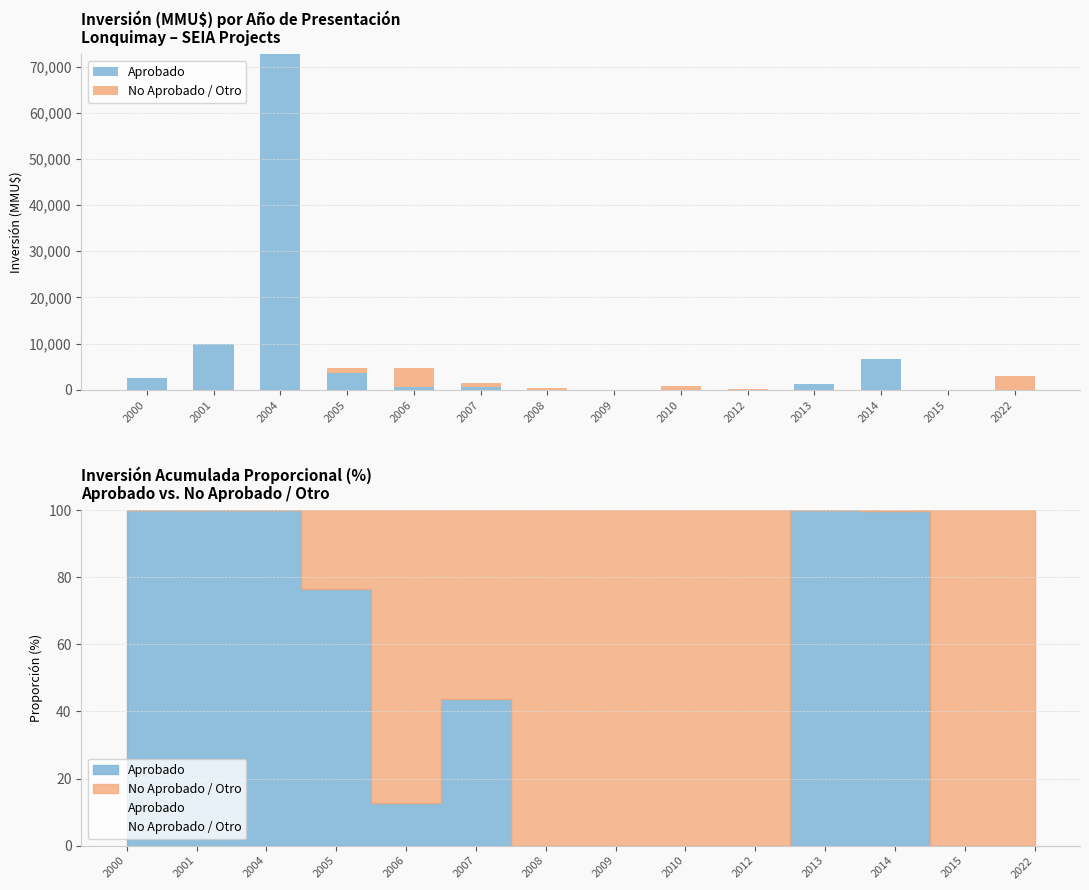

Rank the series at 2008 from highest to lowest value.

No Aprobado / Otro, Aprobado